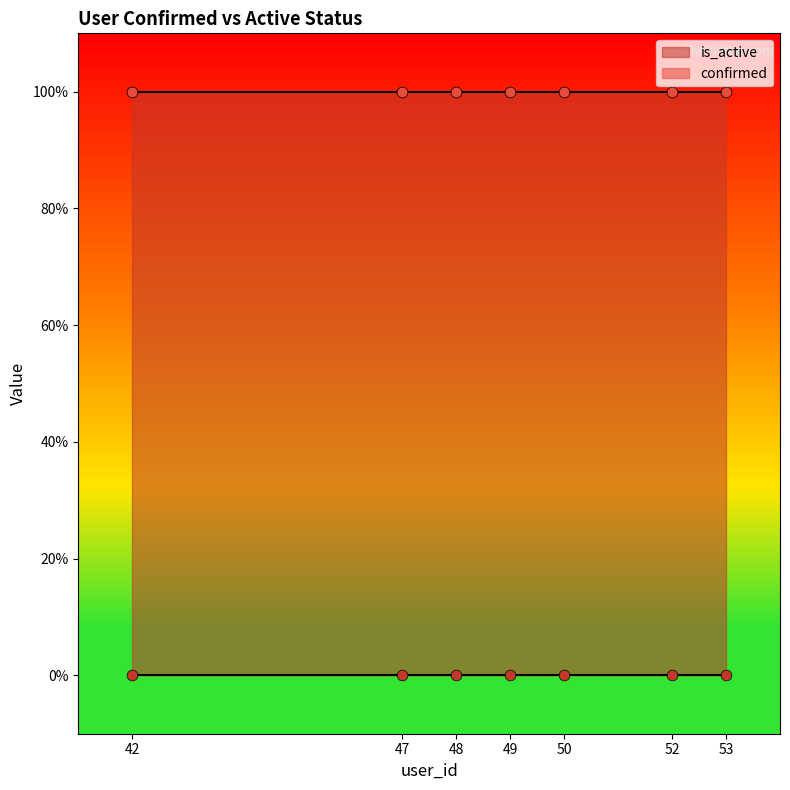

What are all the series names shown in the legend?

confirmed, is_active